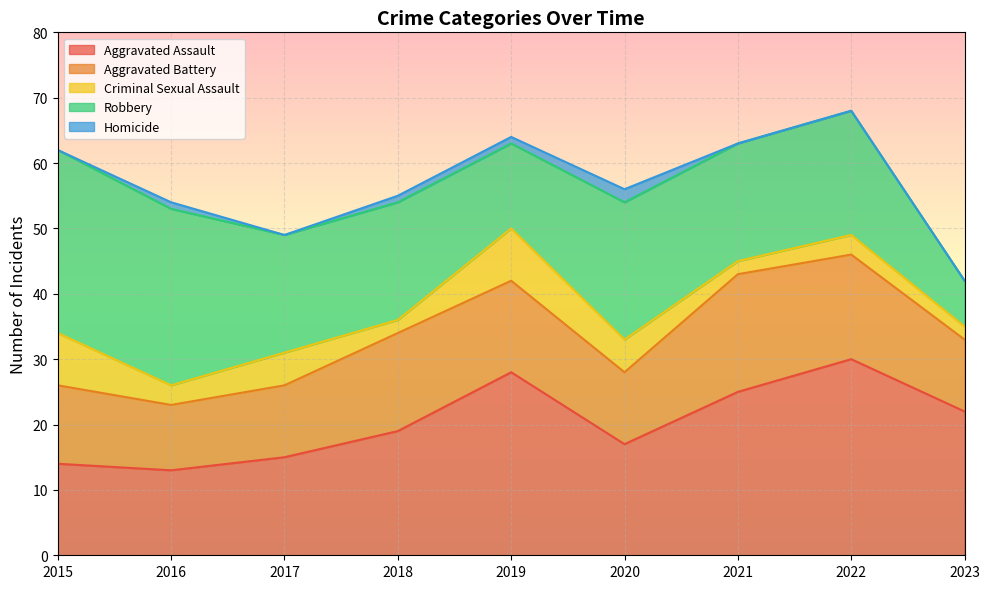

True or false: Homicide has more than 1 interior local peaks.

True